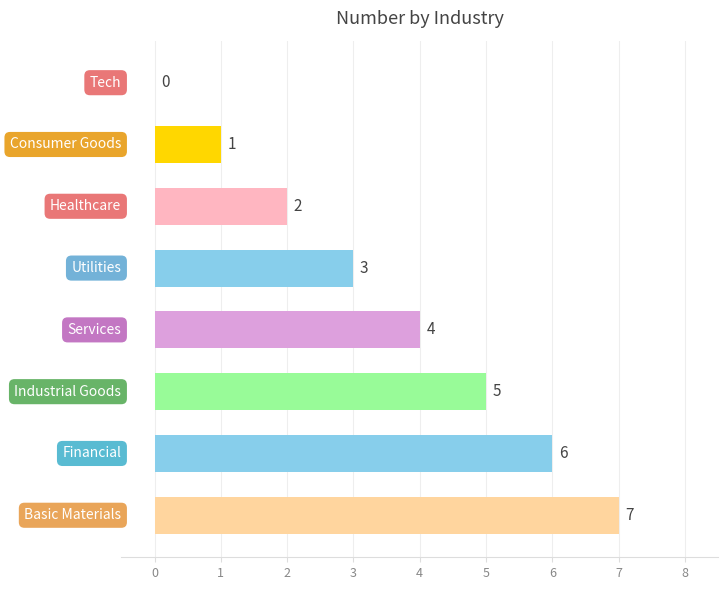

What is the sum of all values?

28